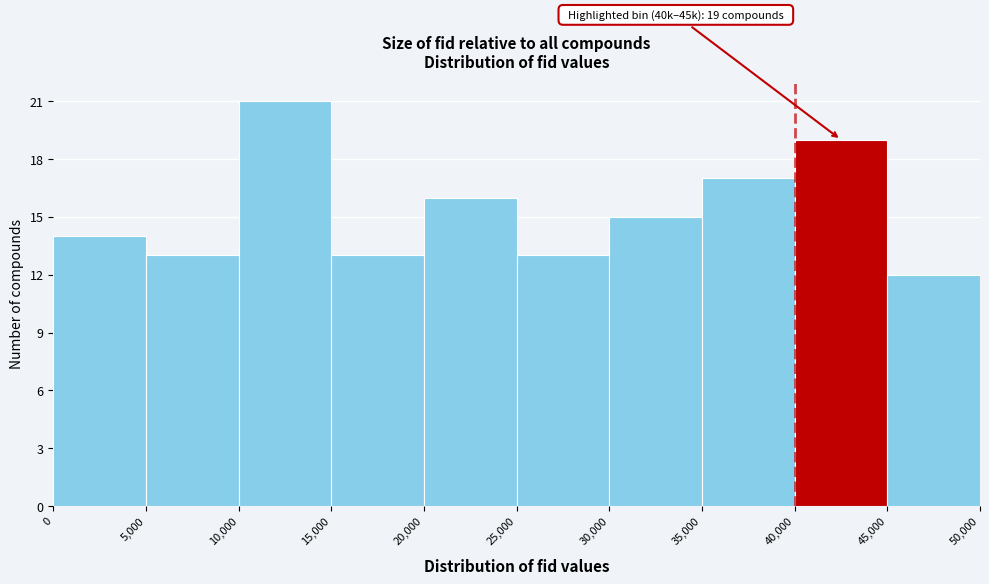

Which range on the x-axis has the tallest bar?

10,000 to 15,000